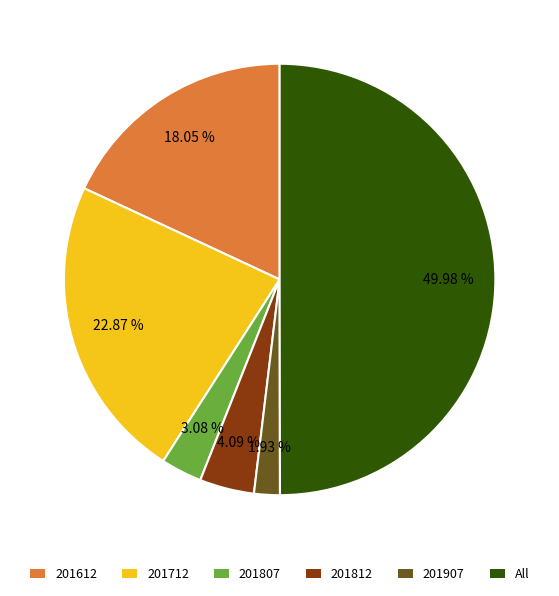

What is the largest slice in the pie chart?

All